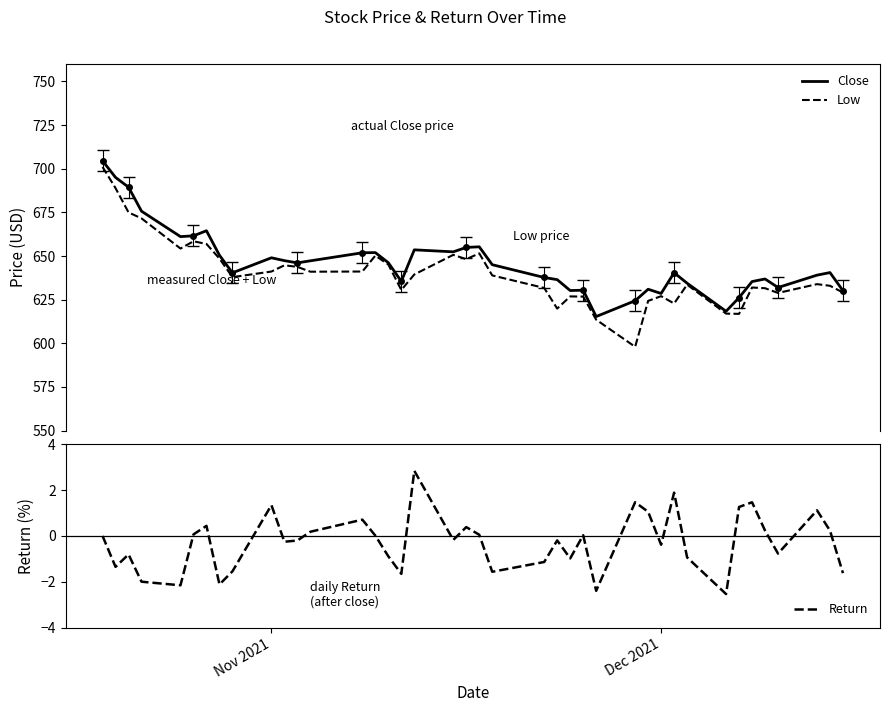

What is the highest value of the Low series?

701.0